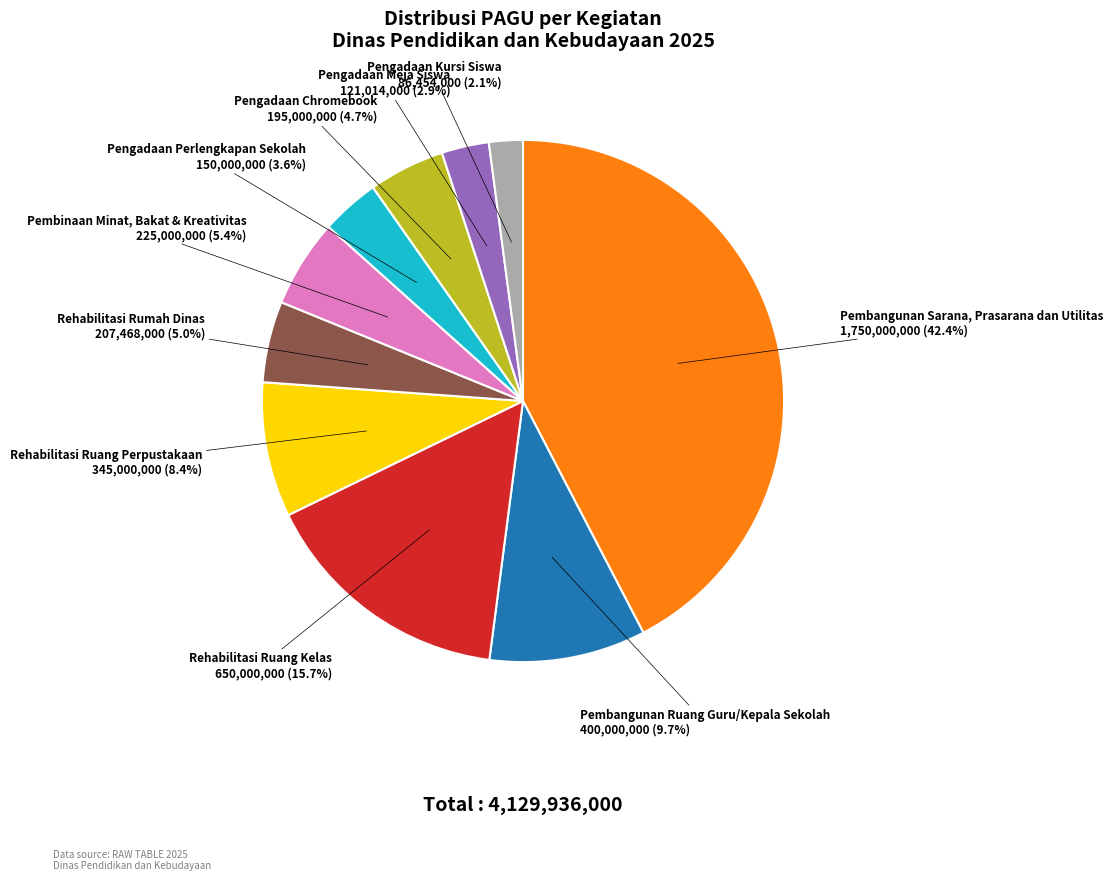

Is the sum of Pengadaan Kursi Siswa and Rehabilitasi Rumah Dinas greater than half?

No